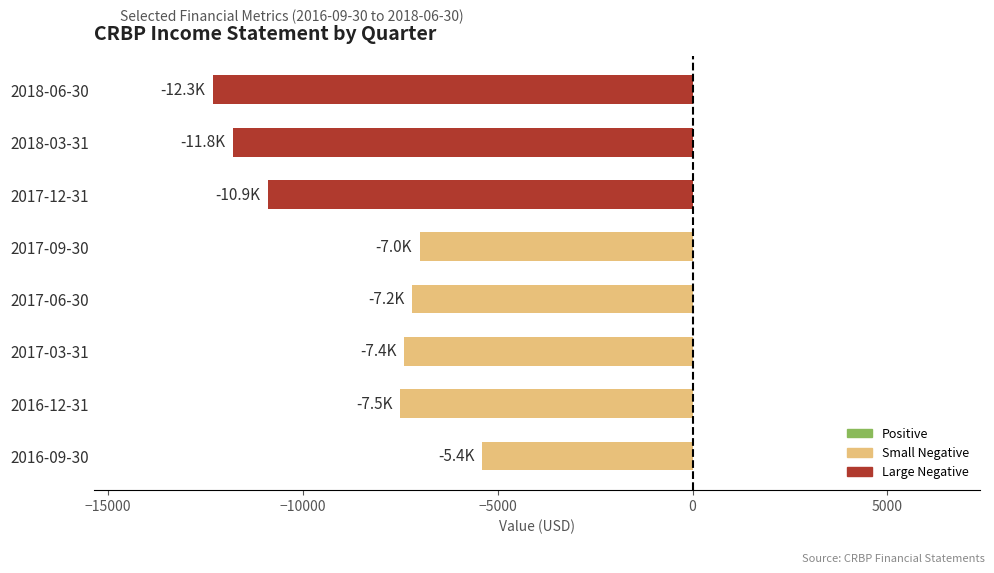

Which category has the lowest value across all series?

2018-06-30